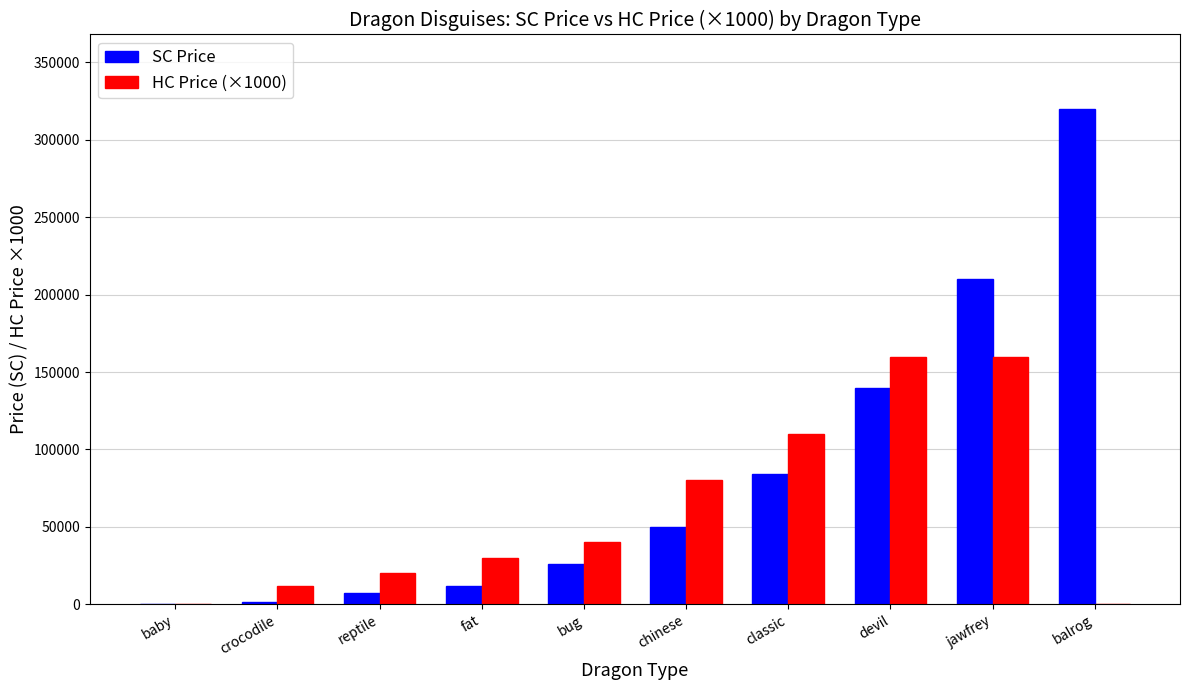

What is the maximum value for SC Price?

320000